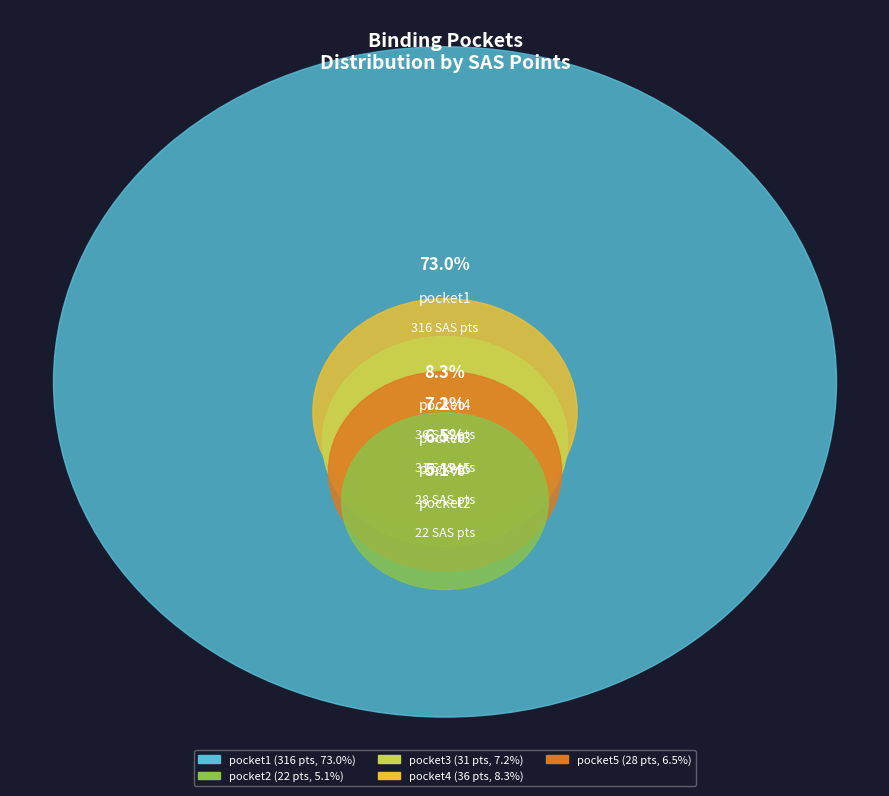

Does pocket1 represent more than half of the total?

Yes